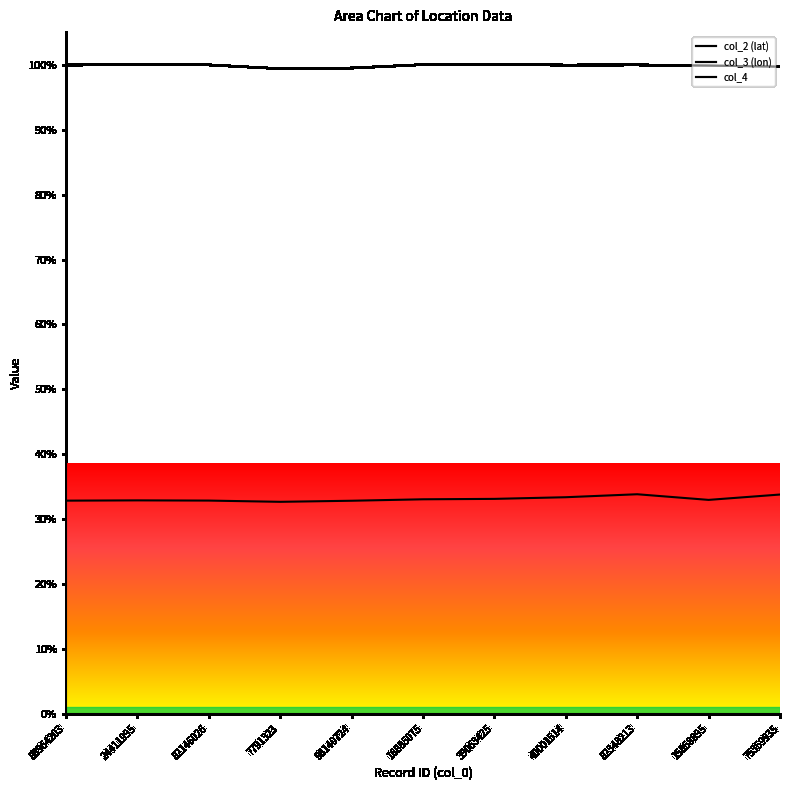

The value of col_2 (lat) at 40001514 is 140.8. True or false?

False